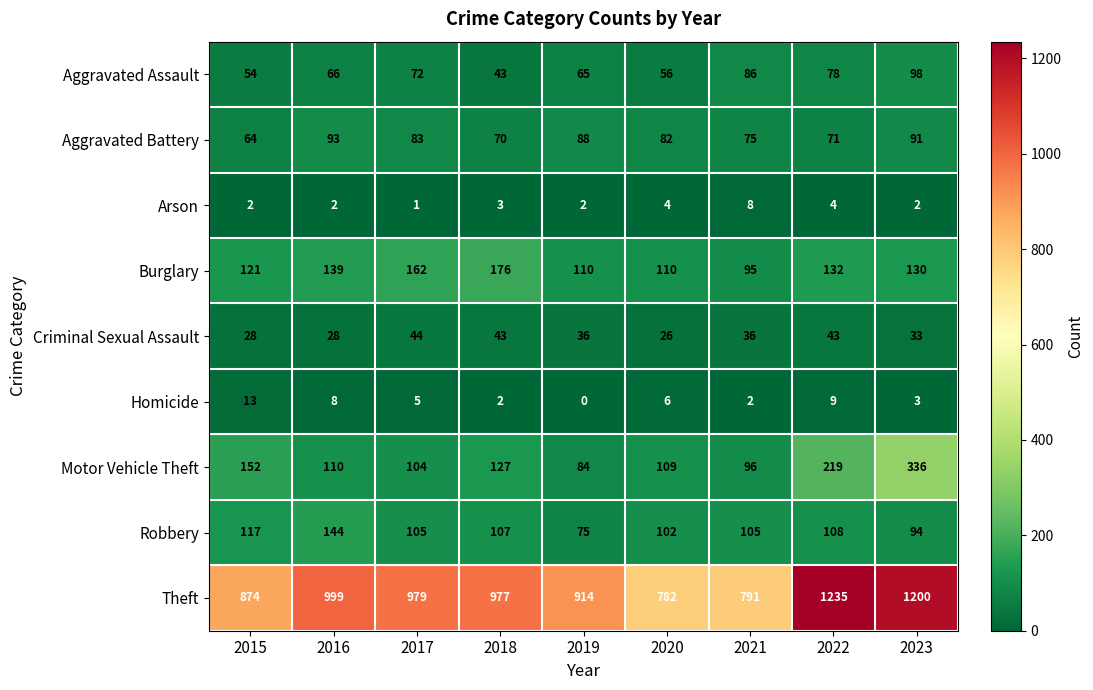

Rank the series by their maximum value, from lowest to highest.

Arson, Homicide, Criminal Sexual Assault, Aggravated Battery, Aggravated Assault, Robbery, Burglary, Motor Vehicle Theft, Theft